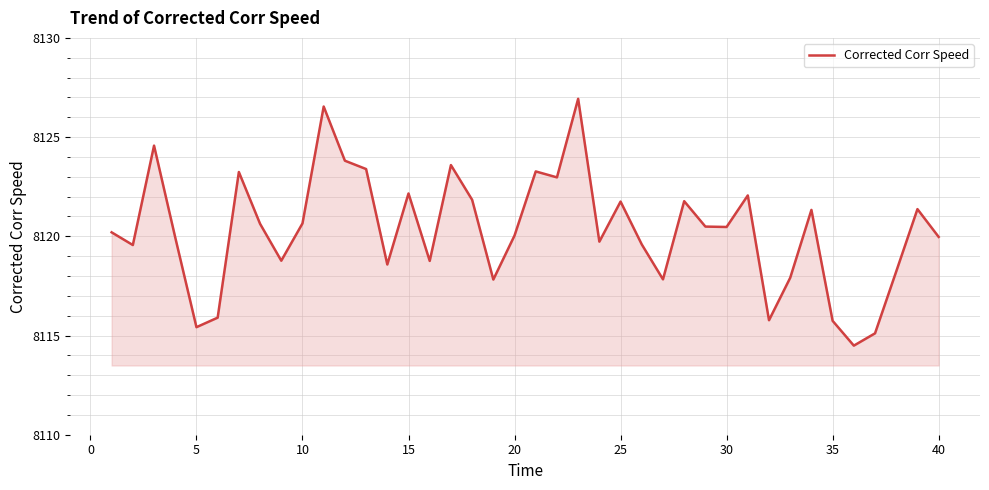

What is the smallest value displayed?

8114.5